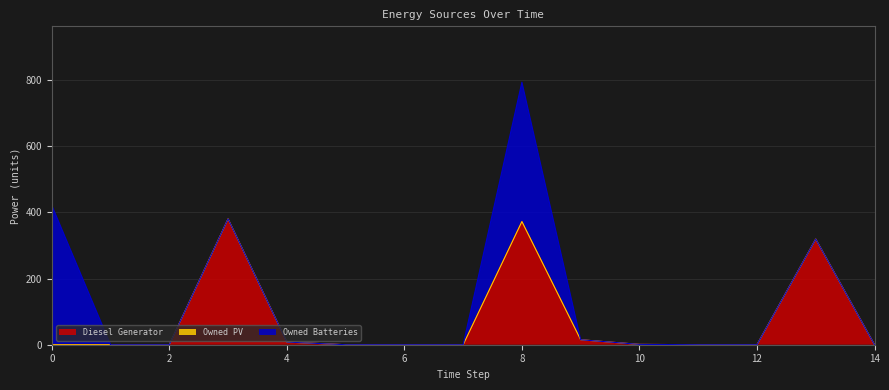

In Diesel Generator, how many points are higher than both neighbors (excluding endpoints)?

3